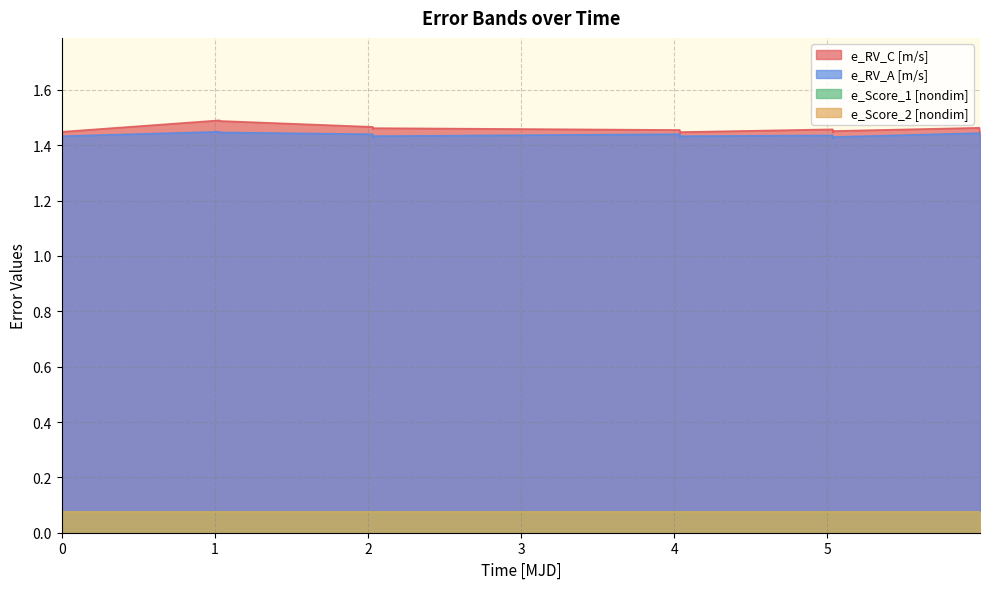

What is the value of the e_RV_C [m/s] point at the 10th from the left?

1.4